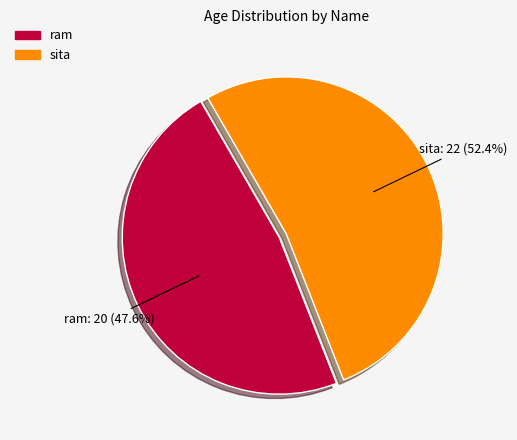

Is the sum of ram and sita greater than half?

Yes